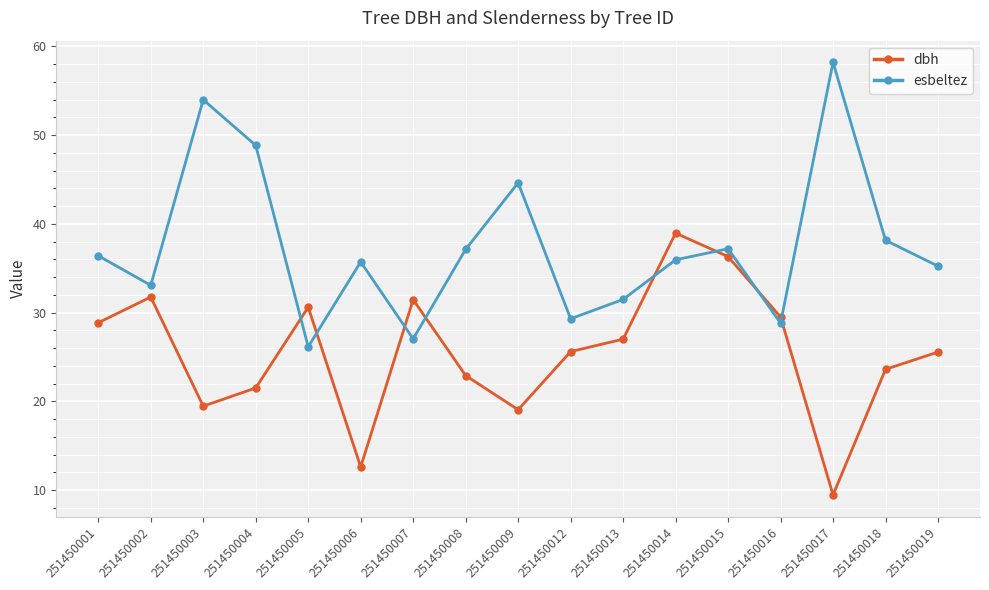

What is the greatest value displayed?

58.2